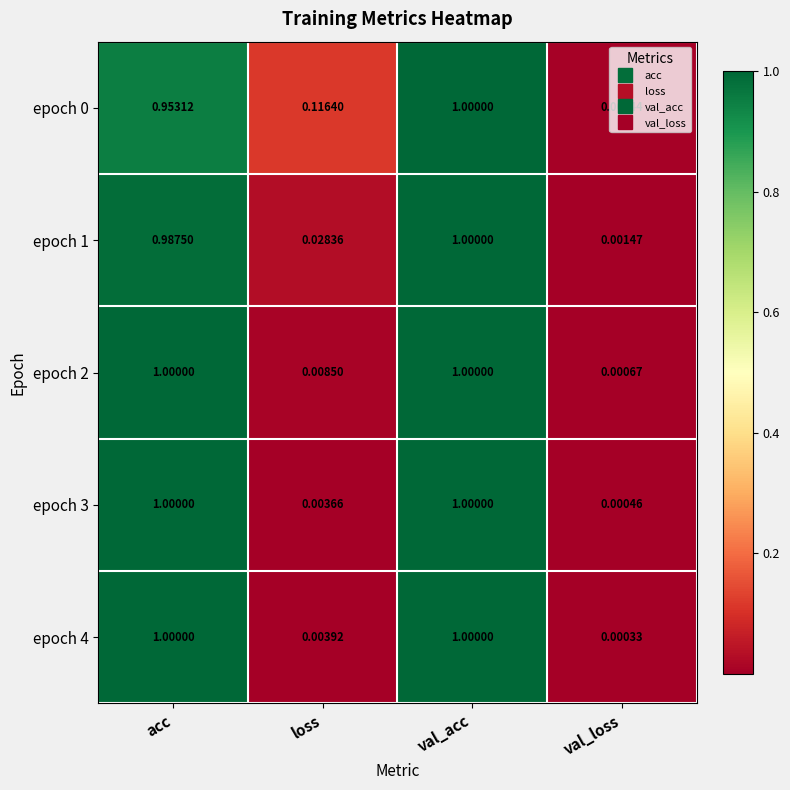

What is the total value across all series at loss?

0.2